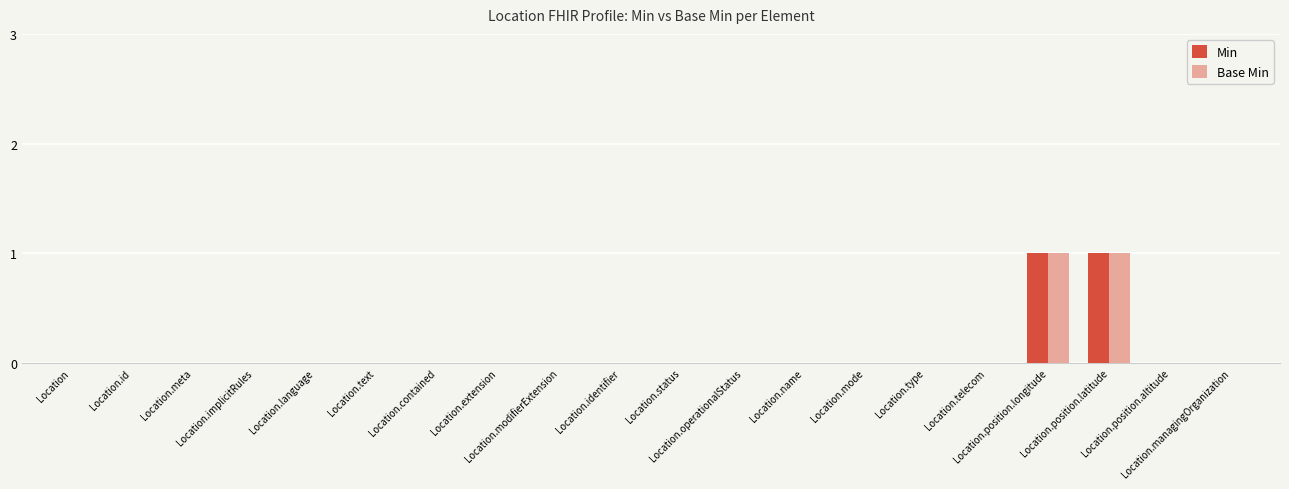

Are the bars horizontal?

No